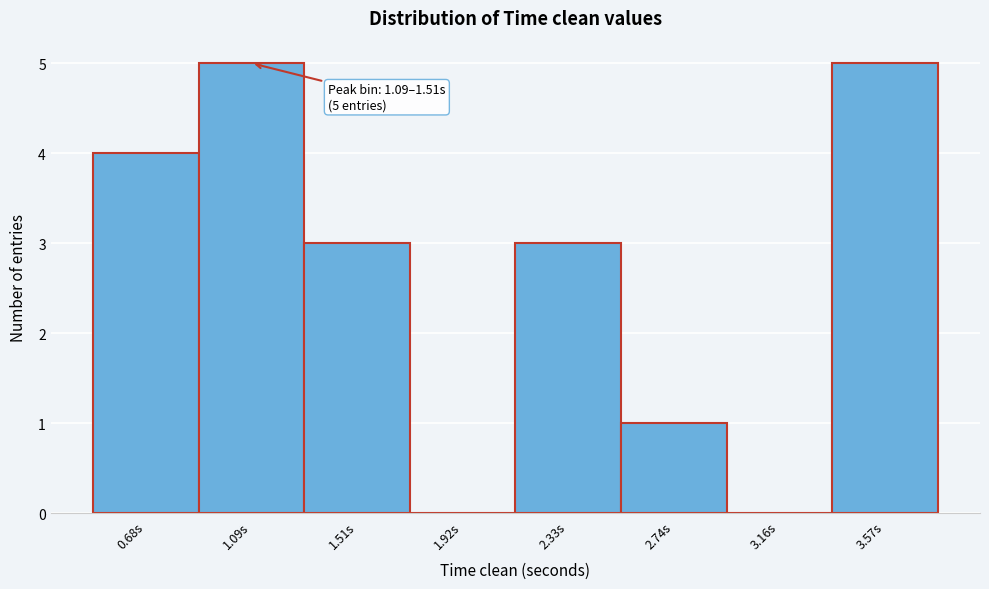

Reading left to right, extract all data points from this chart.

0.68s=4	1.09s=5	1.51s=3	1.92s=0	2.33s=3	2.74s=1	3.16s=0	3.57s=5